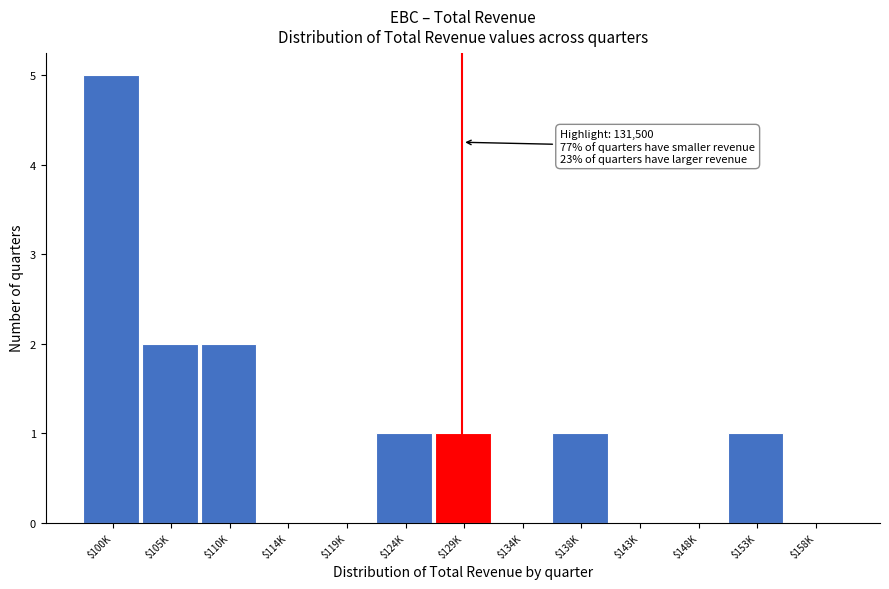

What value does the data have at $100K?

5